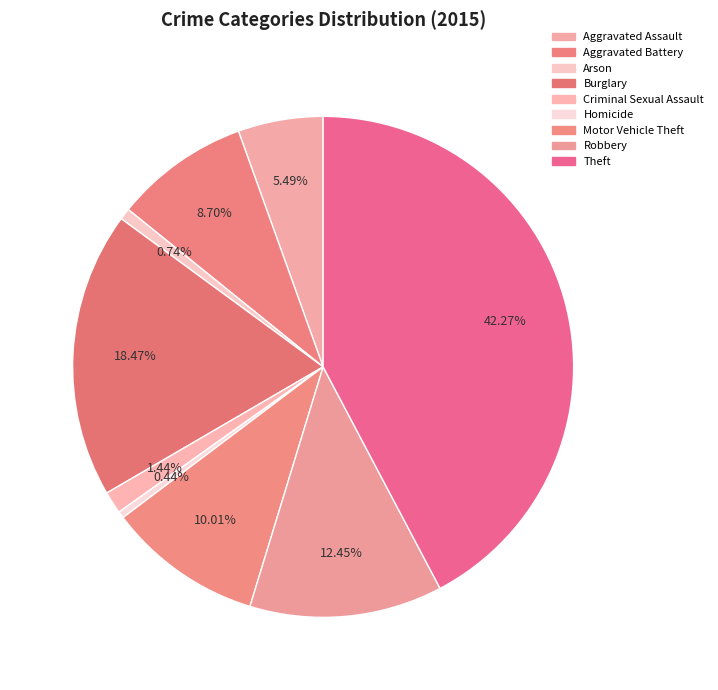

Which slice is the smallest?

Homicide